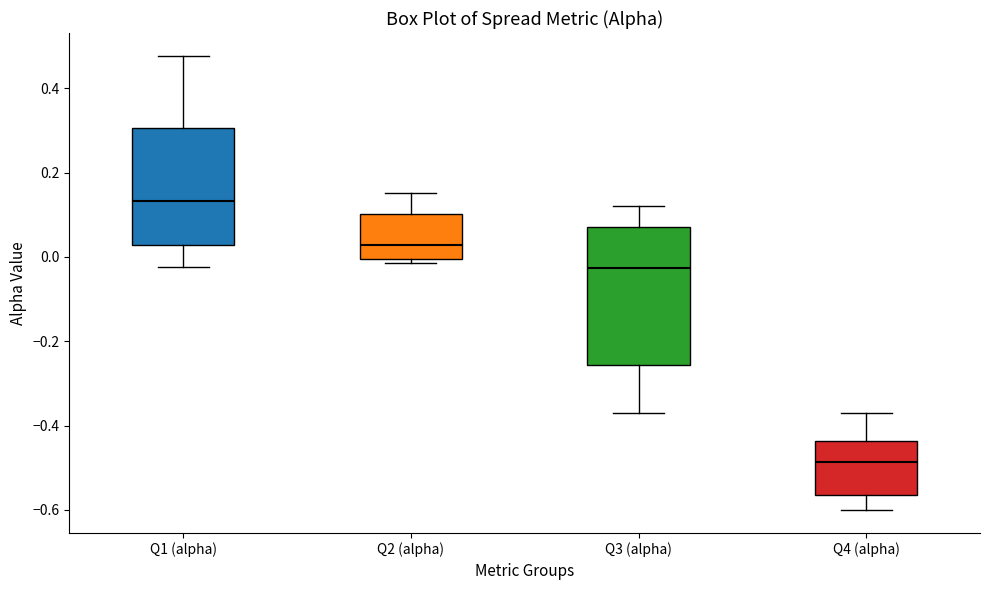

Reading left to right, read every box against the y-axis: the position of its median line, the range the box covers, and the ends of its whiskers. The values are not printed on the chart, so give them approximately, as read against the axis.

Q1 (alpha): median 0.14, box 0.02 to 0.30, whiskers -0.02 to 0.48
Q2 (alpha): median 0.02, box 0.00 to 0.10, whiskers -0.02 to 0.16
Q3 (alpha): median -0.02, box -0.26 to 0.08, whiskers -0.38 to 0.12
Q4 (alpha): median -0.48, box -0.56 to -0.44, whiskers -0.60 to -0.36